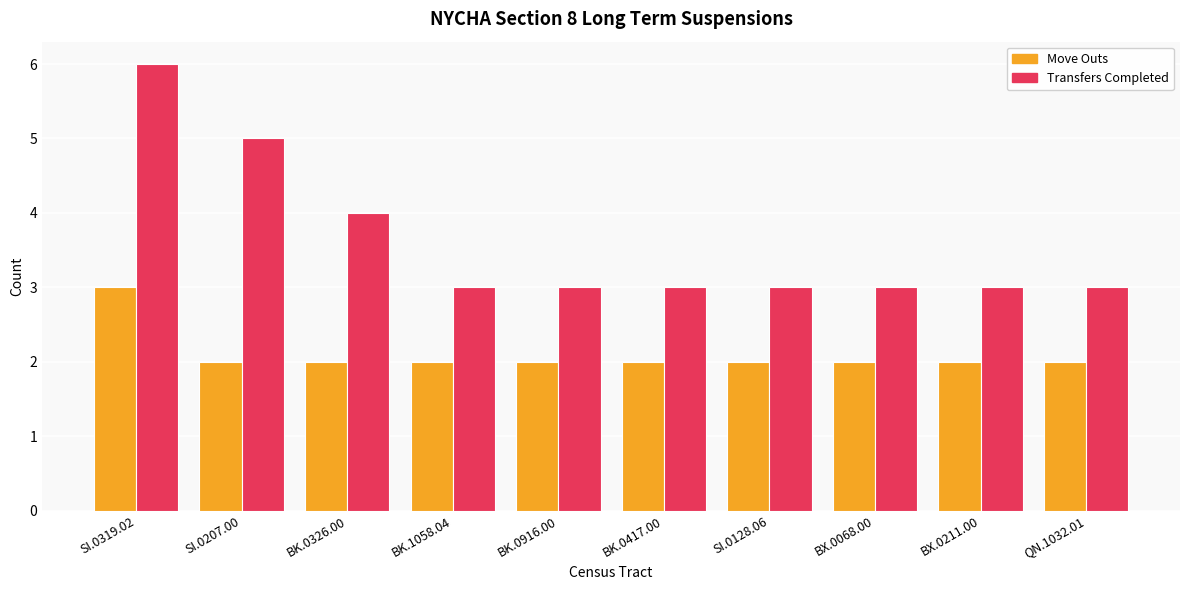

What is the difference between the highest and lowest values at SI.0319.02?

3